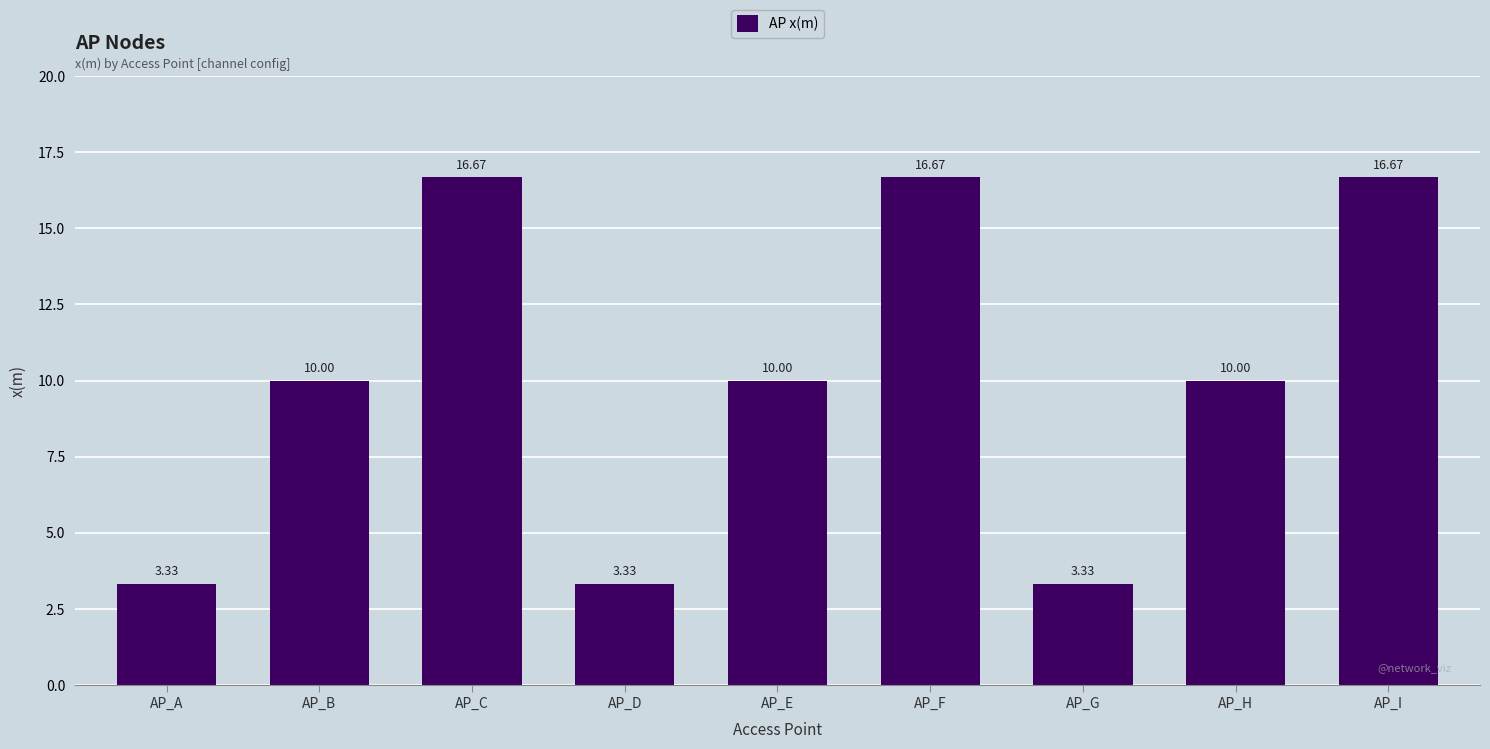

What is the sum of the values at AP_D and AP_C?

20.0